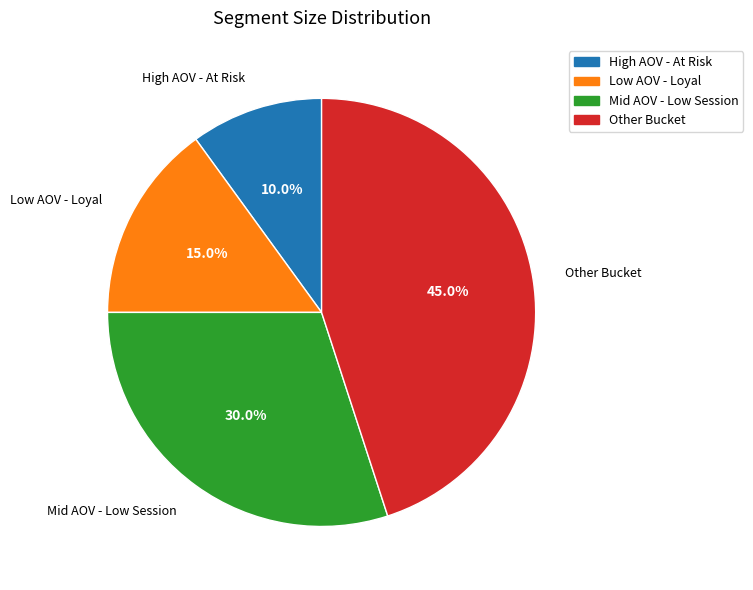

To the nearest percent, what is the difference between the largest and smallest slice percentages?

35%